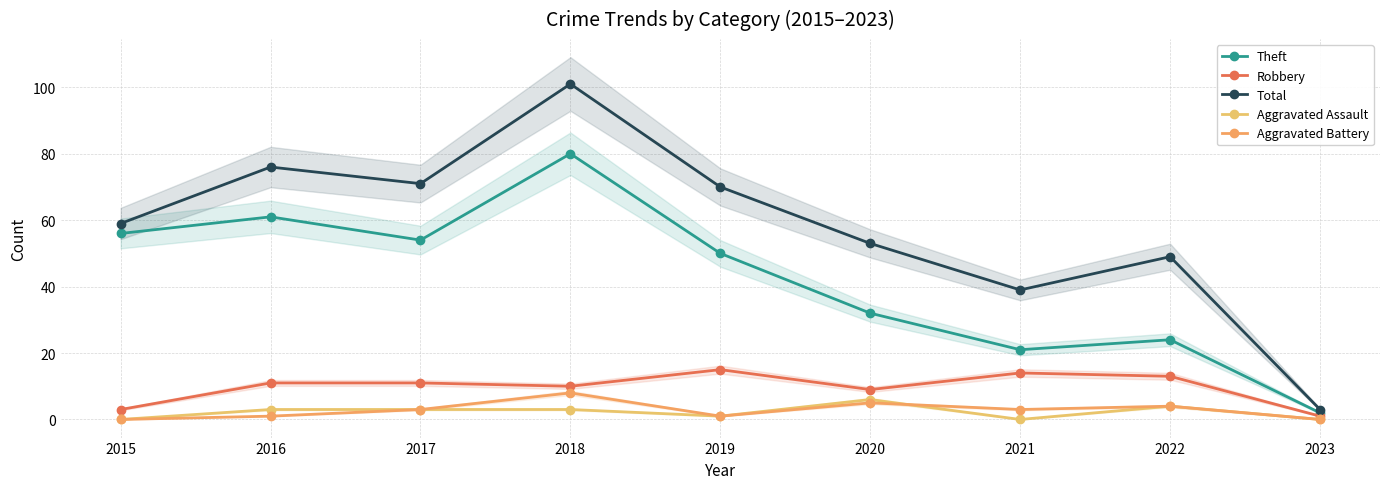

What is the value of the Total point at the 4th from the left?

101